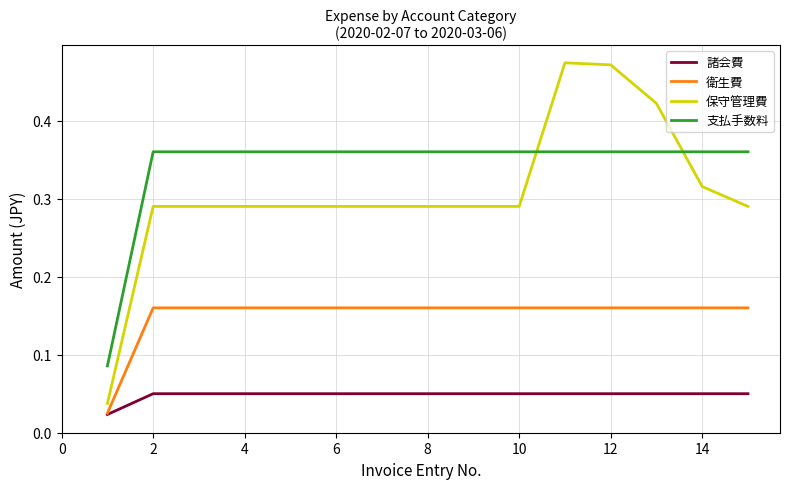

How many distinct data groups are displayed?

4